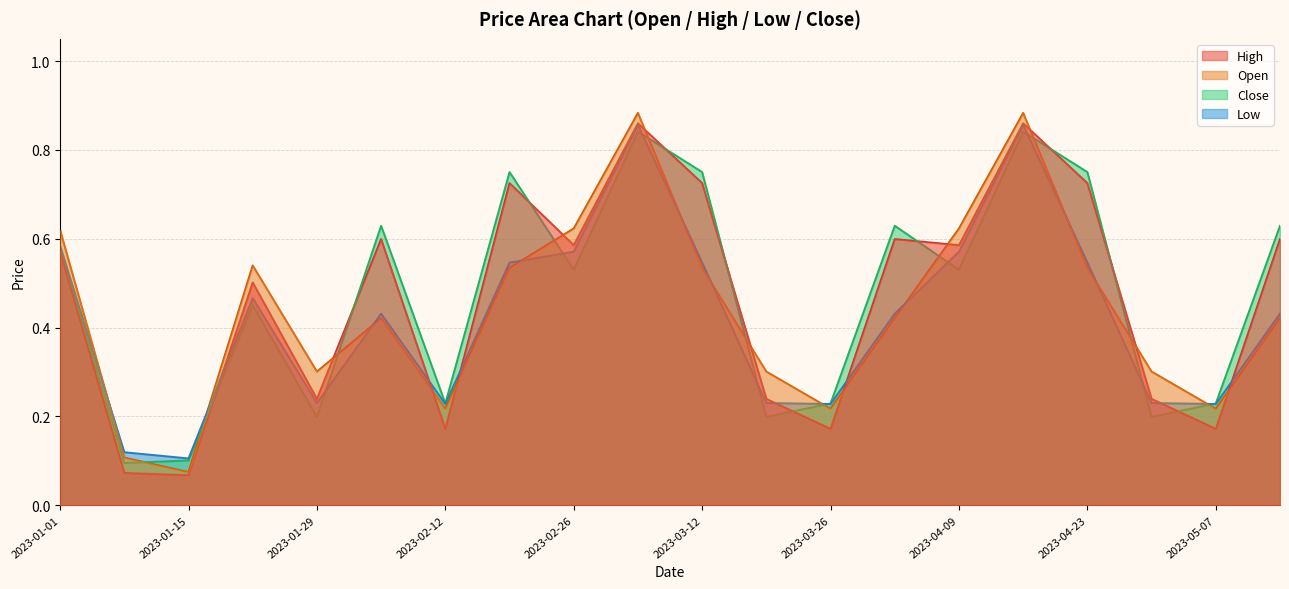

True or false: Low and Close intersect in this chart.

True